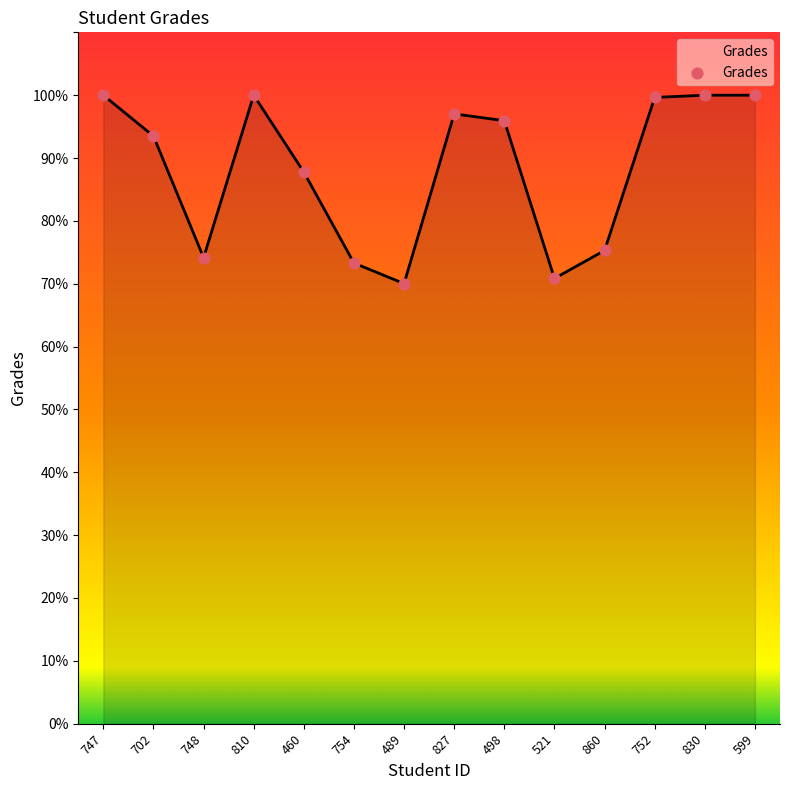

What is the ratio of the value at 748 to the value at 747?

0.7